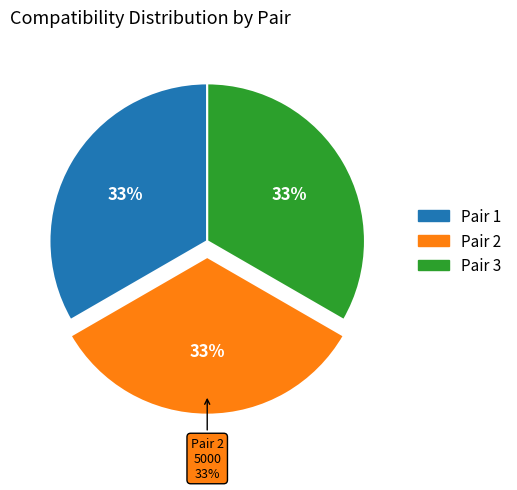

How many slices are in this pie chart?

3